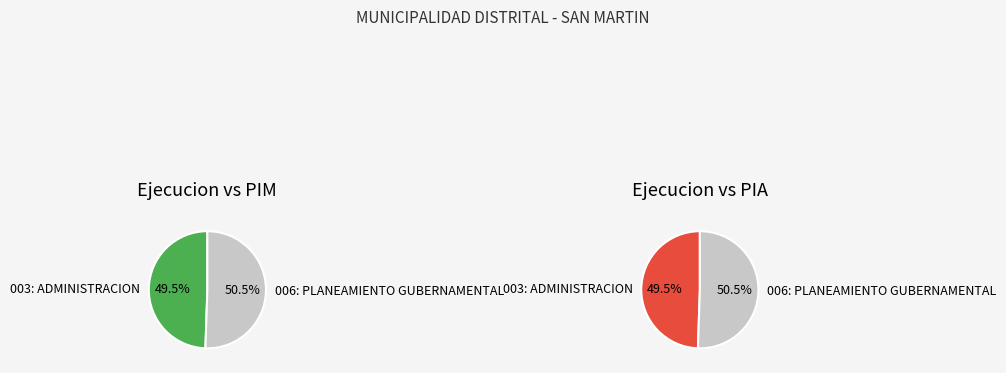

How many segments does this pie chart have?

2